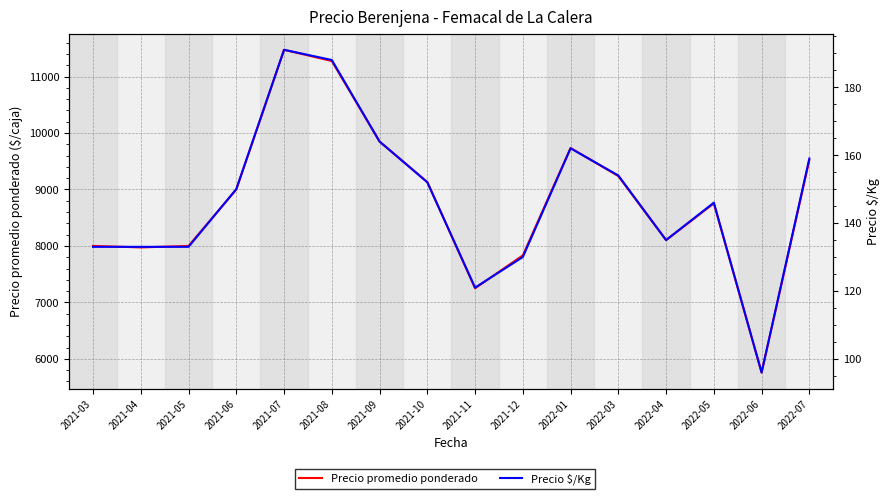

What is the sum of the Precio $/Kg values at 2021-04 and 2021-05?

266